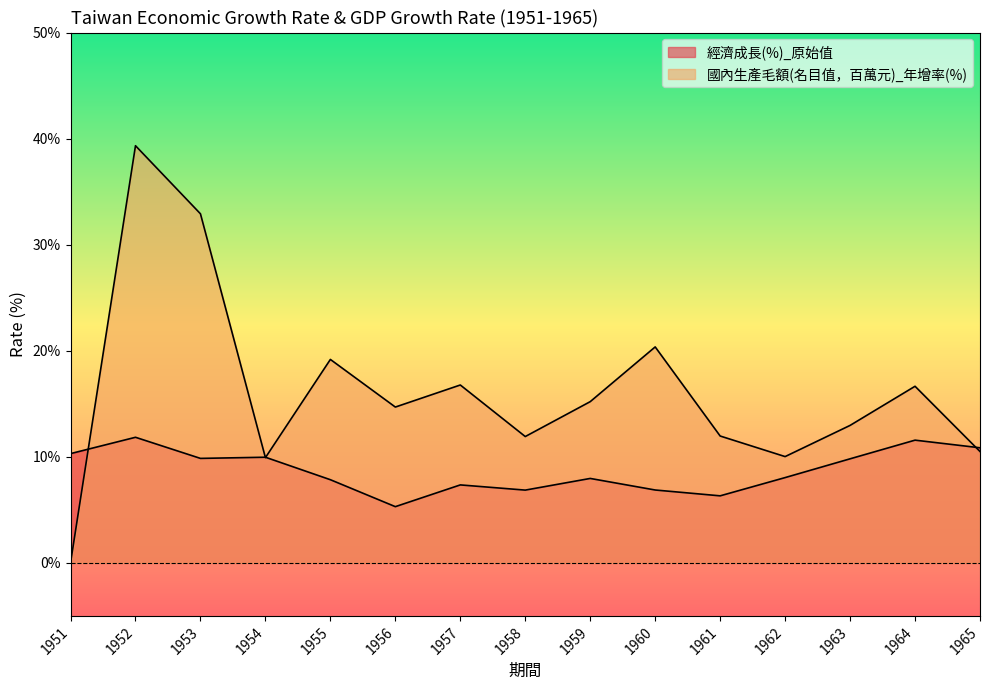

Which series ends up on top after the final intersection of 經濟成長(%)_原始值 and 國內生產毛額(名目值，百萬元)_年增率(%)?

經濟成長(%)_原始值